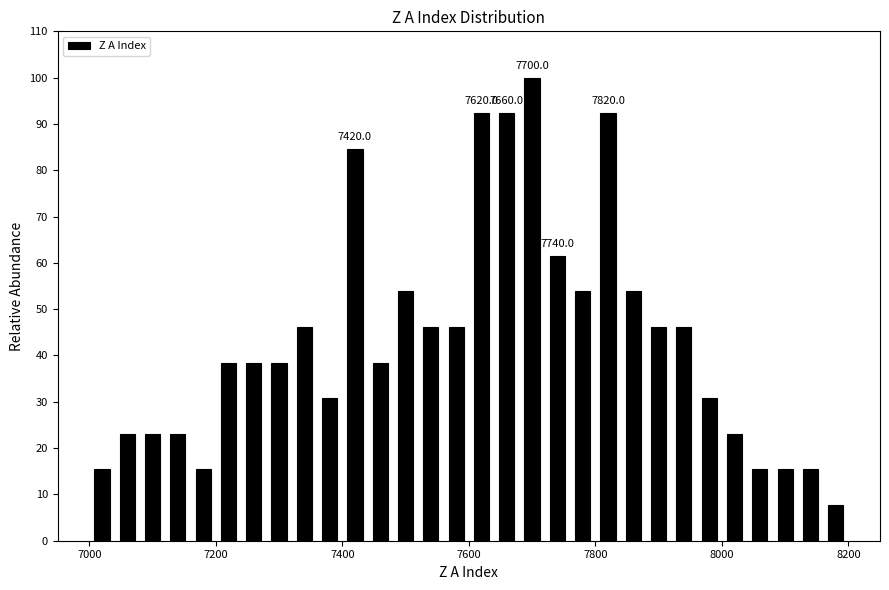

Read against the x-axis, roughly where is the centre of the tallest bar?

7700